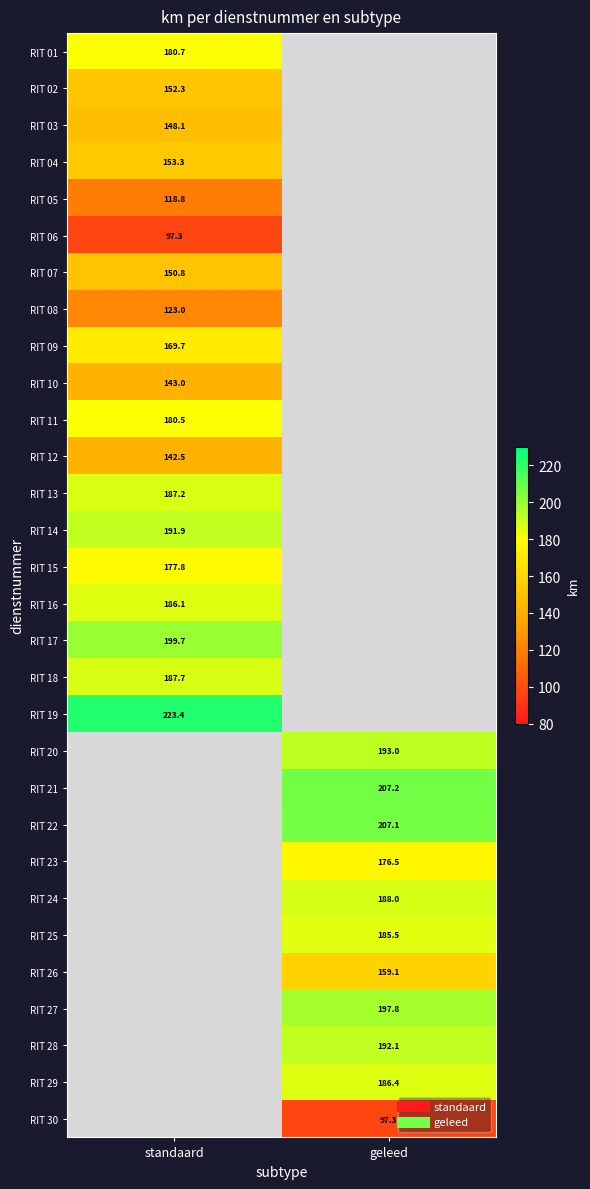

Which has a higher value, standaard or geleed?

geleed